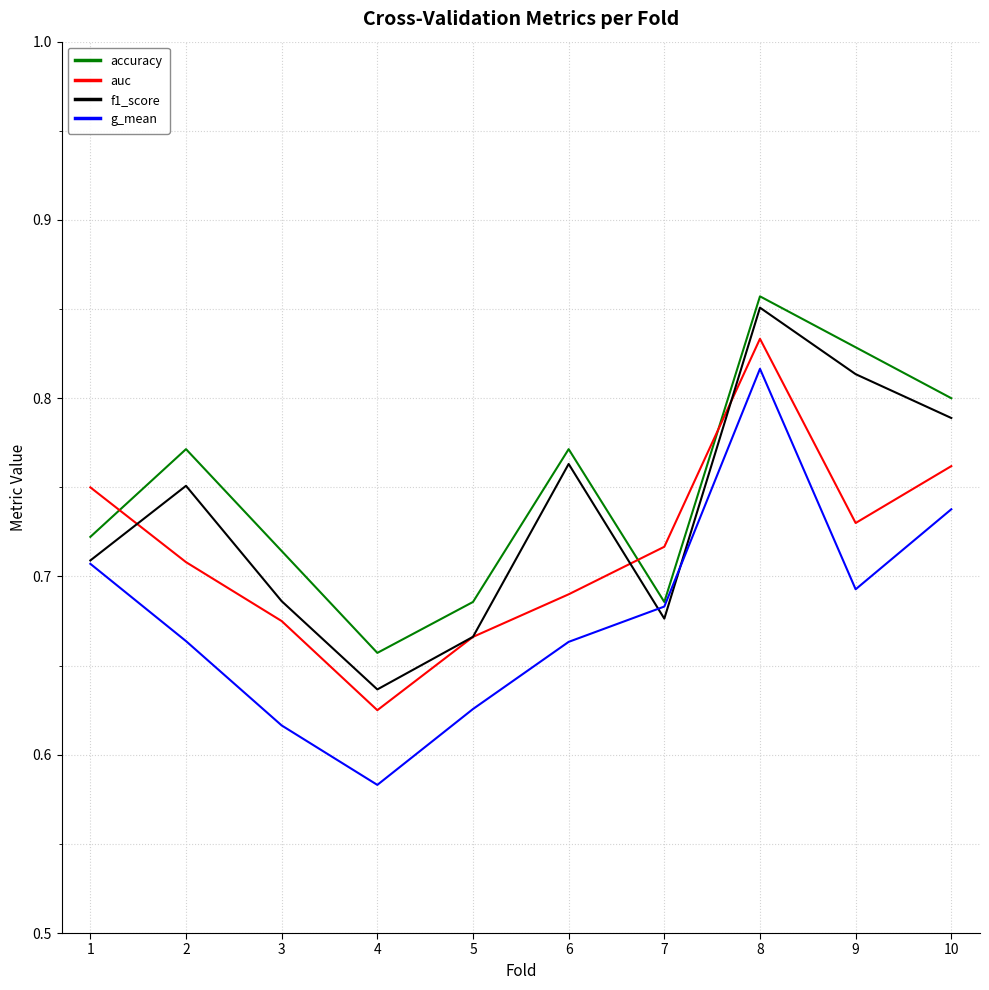

At which label does accuracy reach its minimum?

4